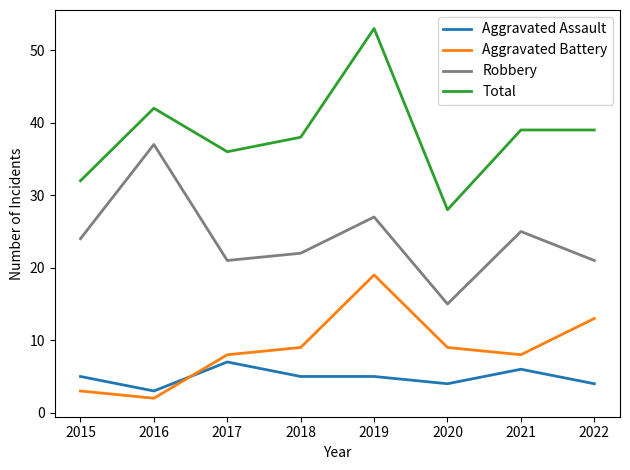

Which category has the lowest value in the Total series?

2020